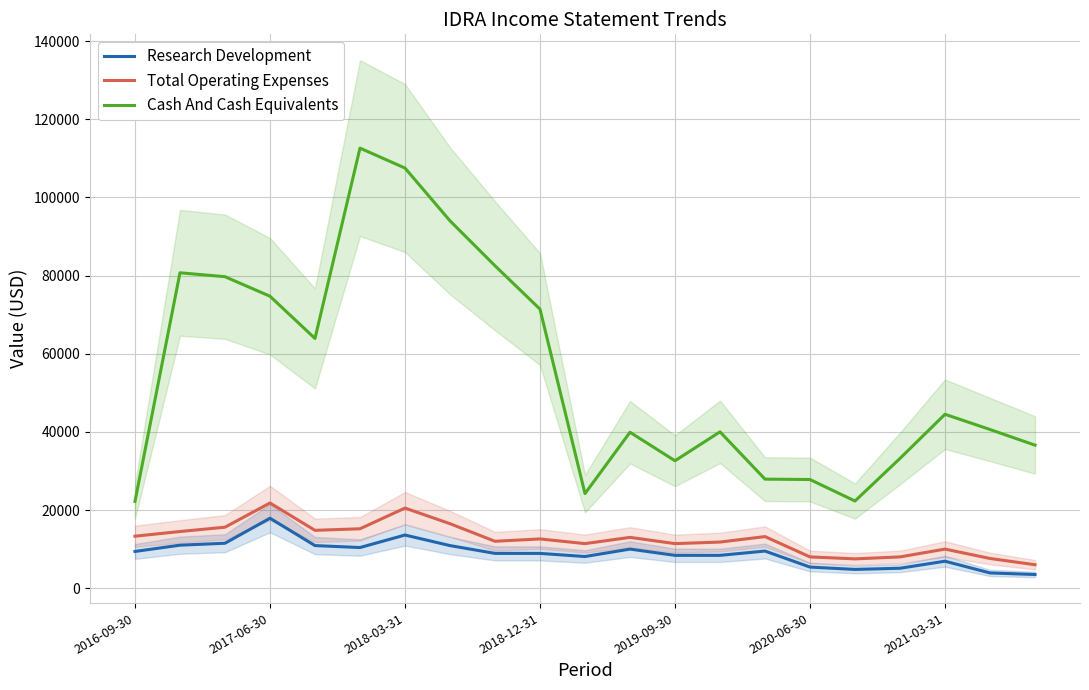

True or false: Cash And Cash Equivalents and Total Operating Expenses cross at least once.

False